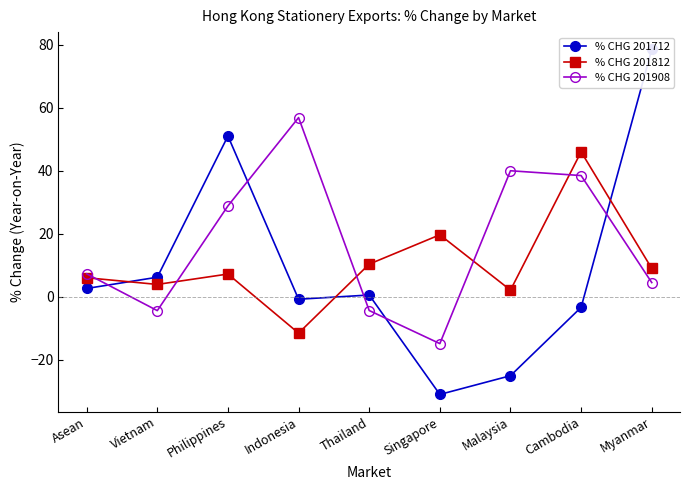

What is the highest value of the % CHG 201712 series?

78.6